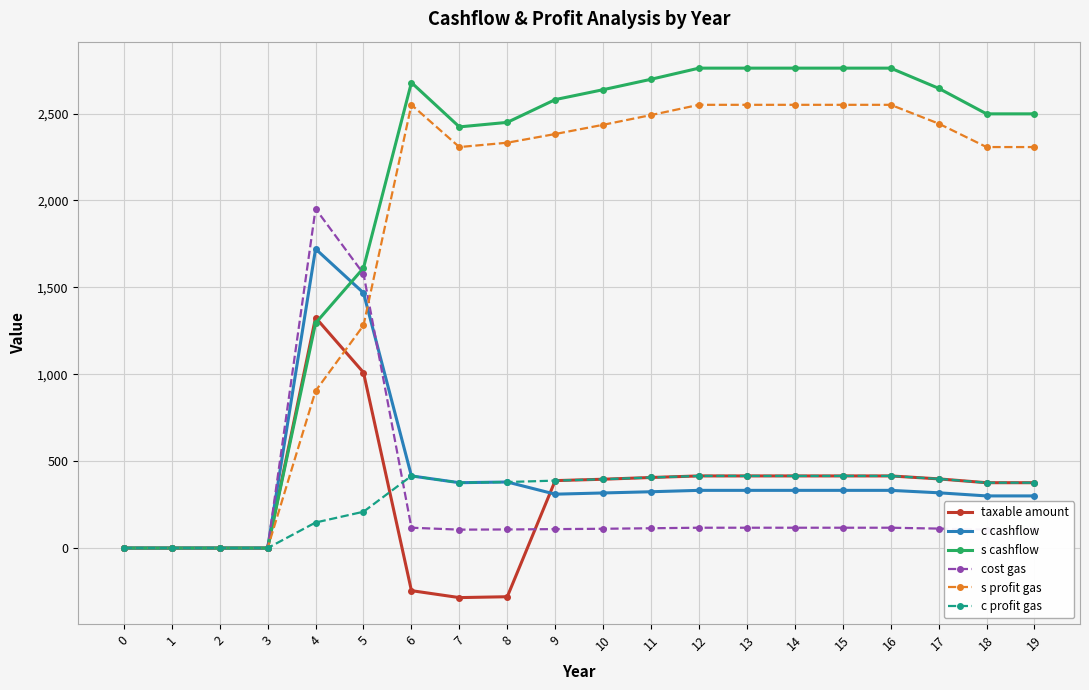

The value of c profit gas at 8 is 380. True or false?

True